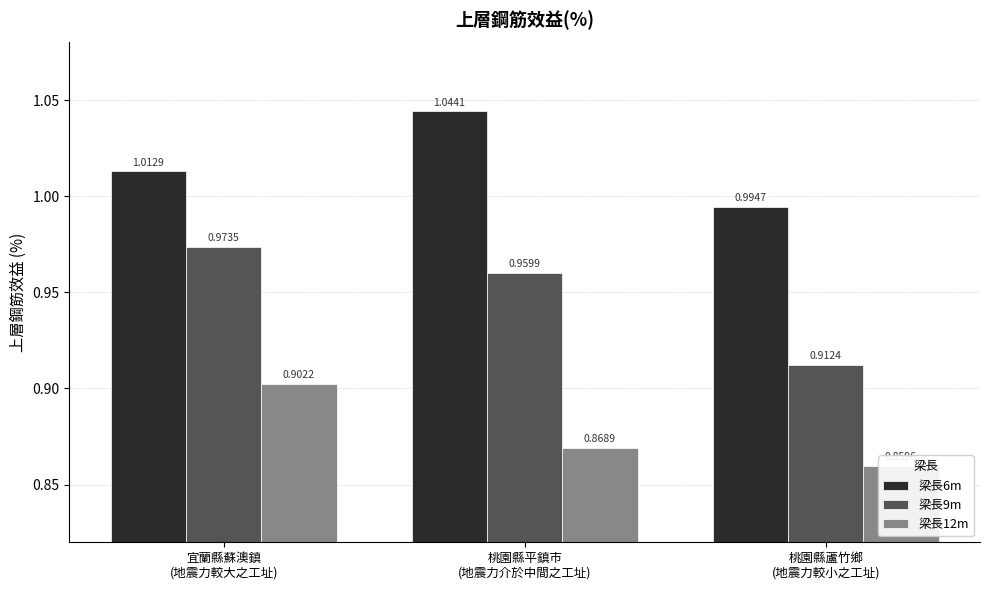

Count the 梁長12m values in the range 0 to 1.

3